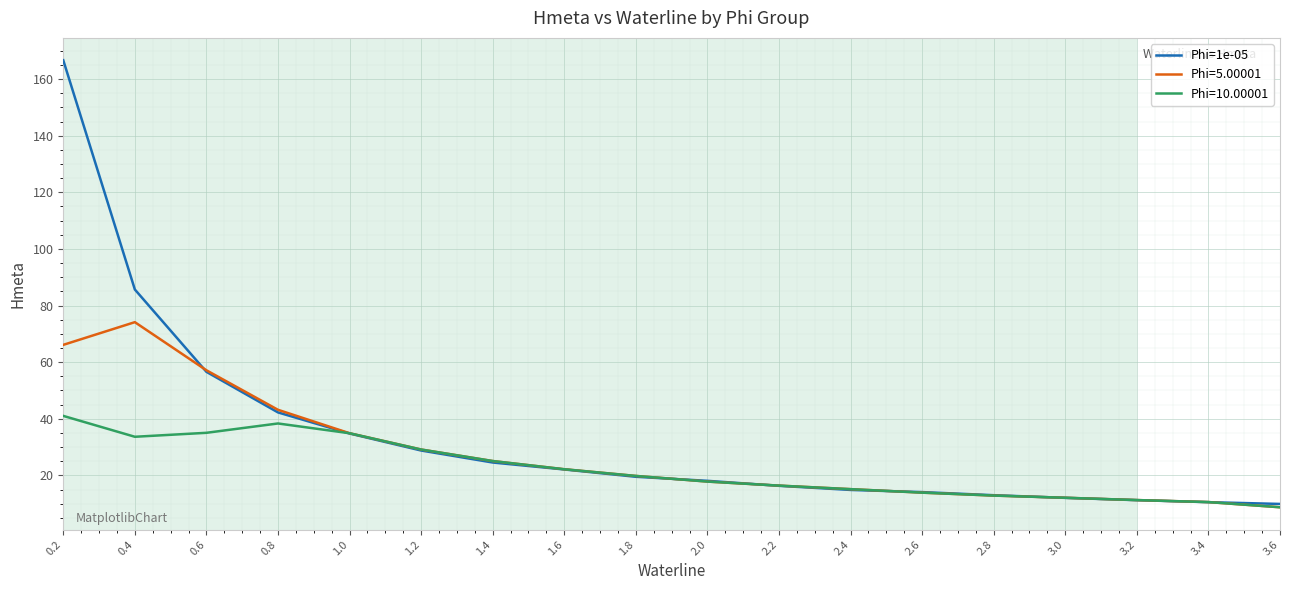

What is the greatest value displayed?

166.7